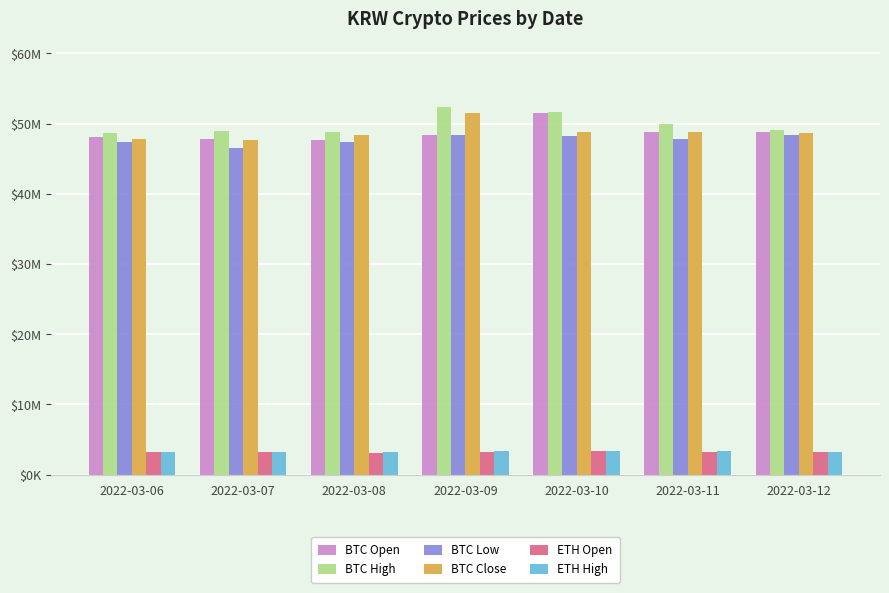

Does the chart contain any negative values?

No